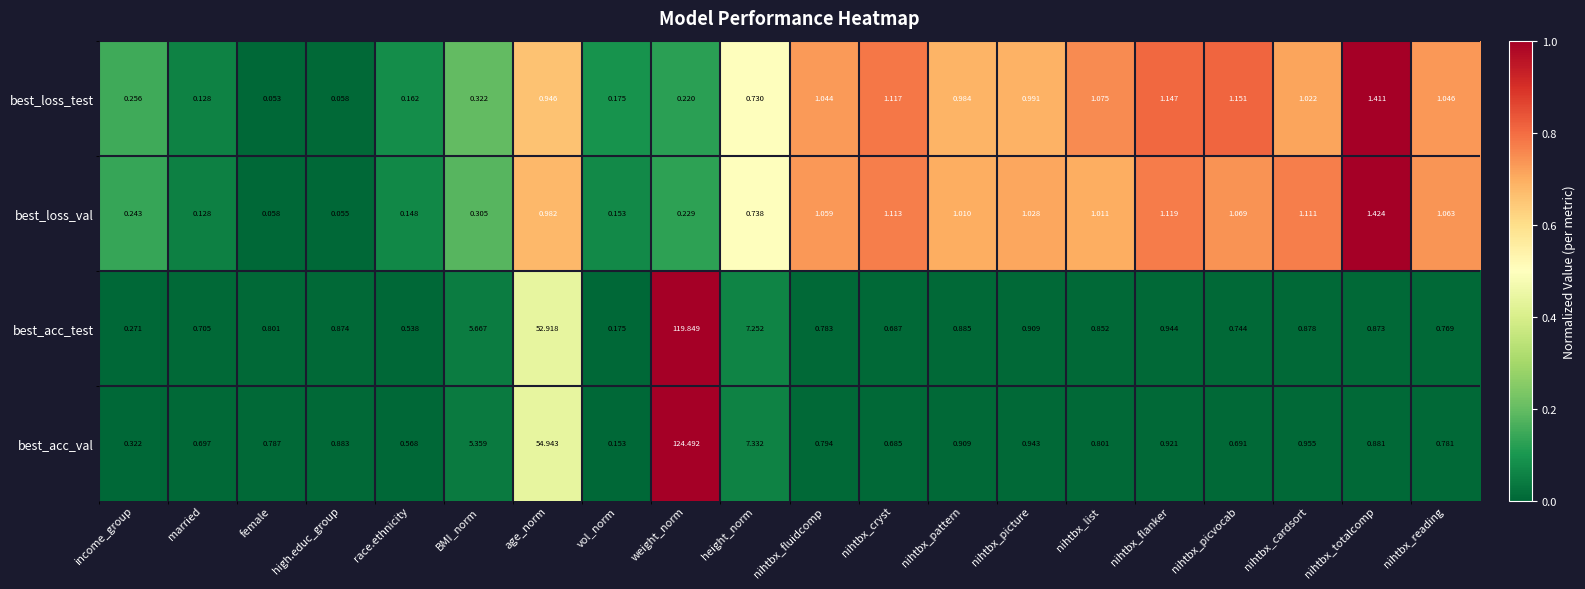

Where does the best_loss_val series first go above 1?

nihtbx_fluidcomp